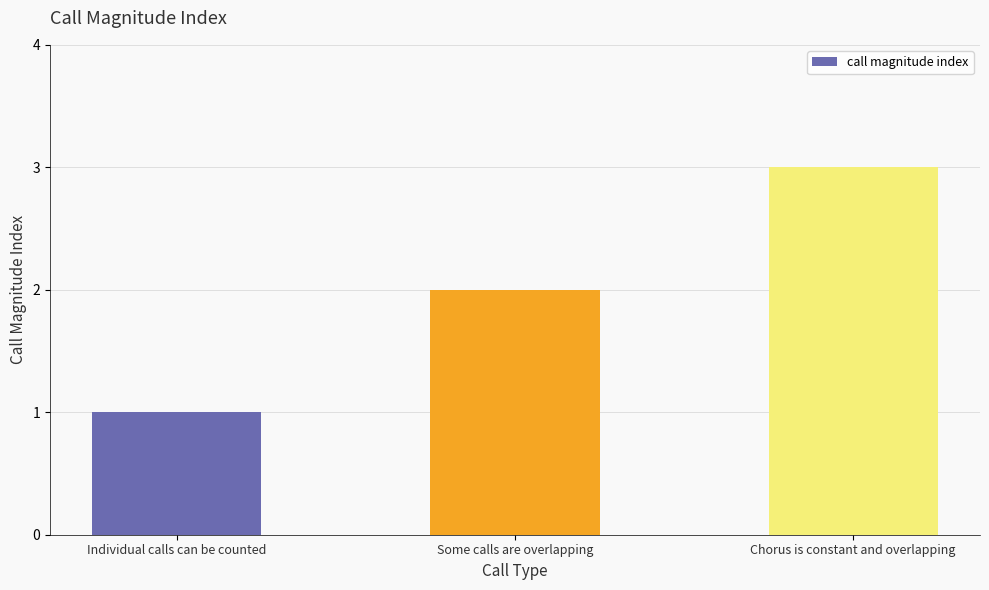

List the labels in order of value, largest first.

Chorus is constant and overlapping, Some calls are overlapping, Individual calls can be counted